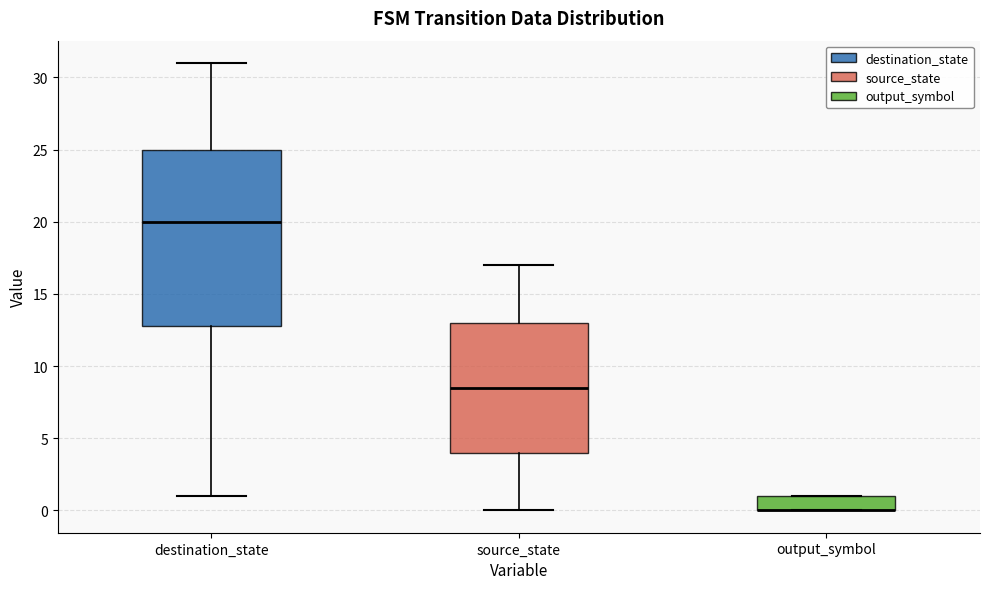

Reading left to right, read every box against the y-axis: the position of its median line, the range the box covers, and the ends of its whiskers. The values are not printed on the chart, so give them approximately, as read against the axis.

destination_state: median 20.0, box 13.0 to 25.0, whiskers 1.0 to 31.0
source_state: median 8.5, box 4.0 to 13.0, whiskers 0.0 to 17.0
output_symbol: median 0.0 (drawn on the box's lower edge), box 0.0 to 1.0, whiskers 0.0 to 1.0